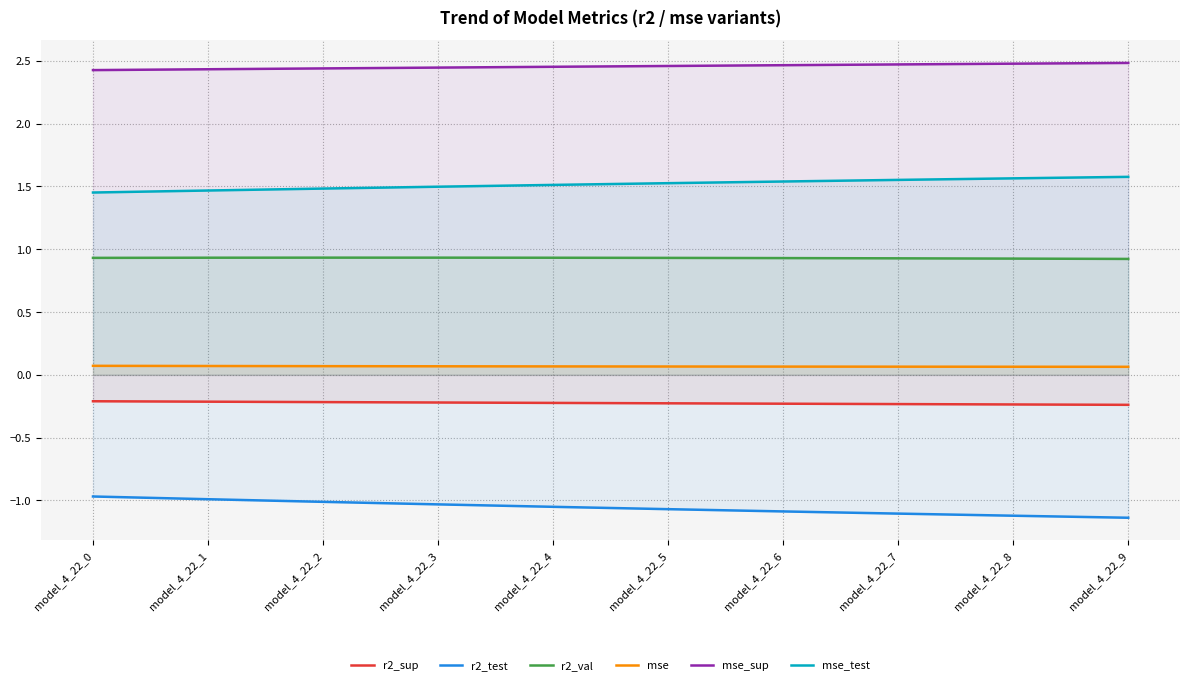

Which series has the widest spread of values?

r2_test